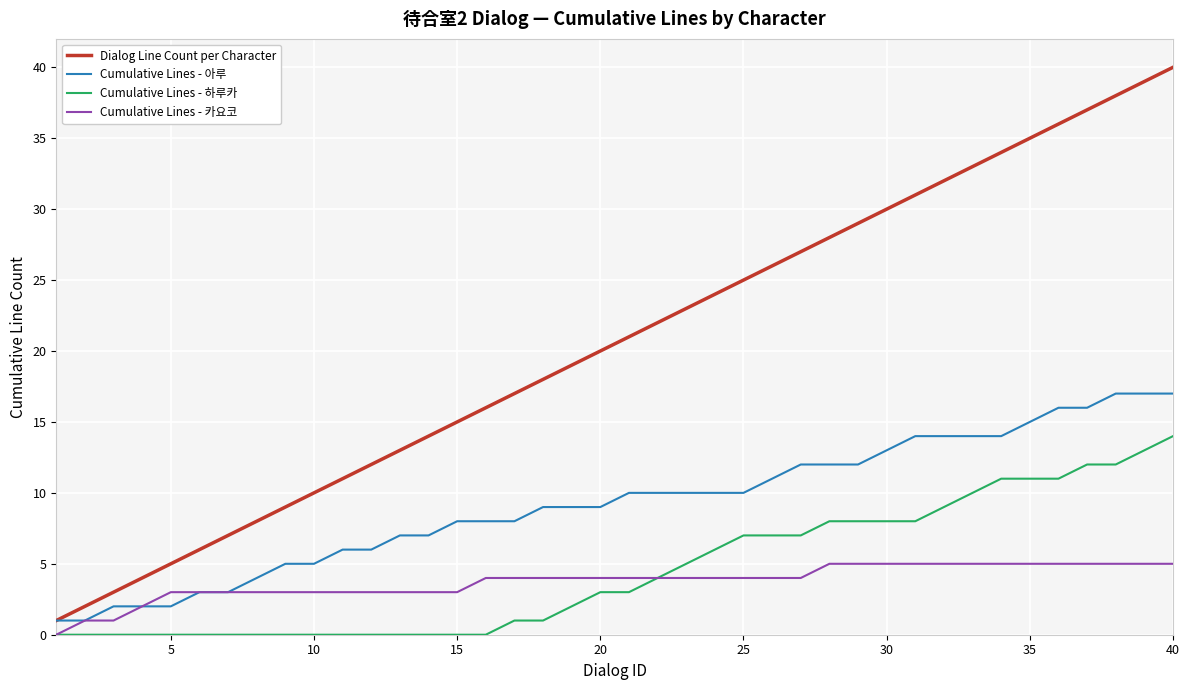

List the series in order of their peak value, lowest first.

Cumulative Lines - 카요코, Cumulative Lines - 하루카, Cumulative Lines - 아루, Dialog Line Count per Character